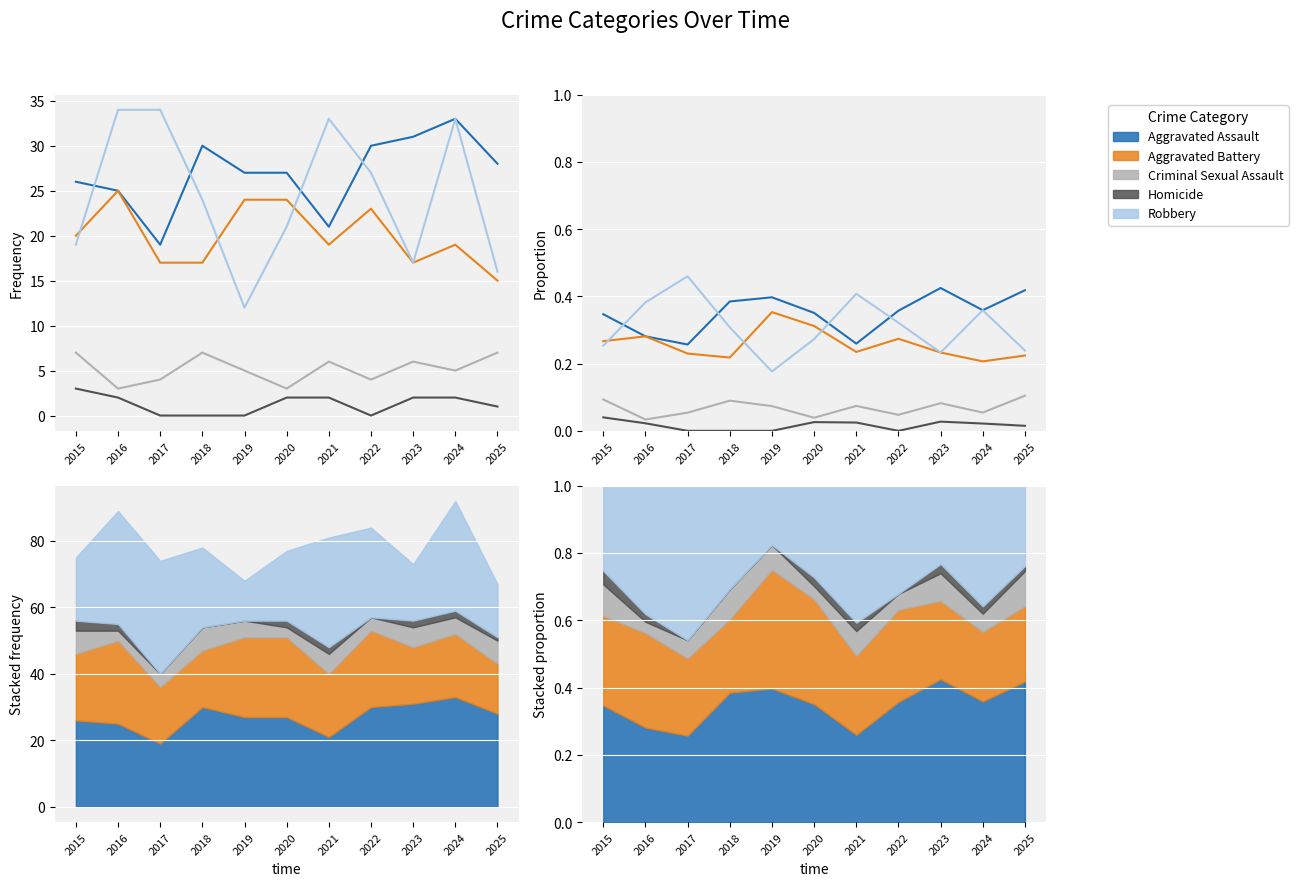

How many data points does each series have?

11